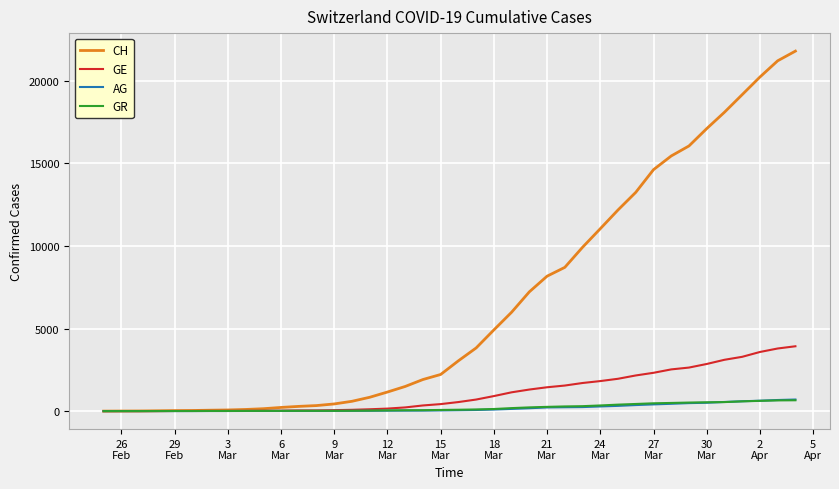

What is the maximum value shown in the chart?

21804